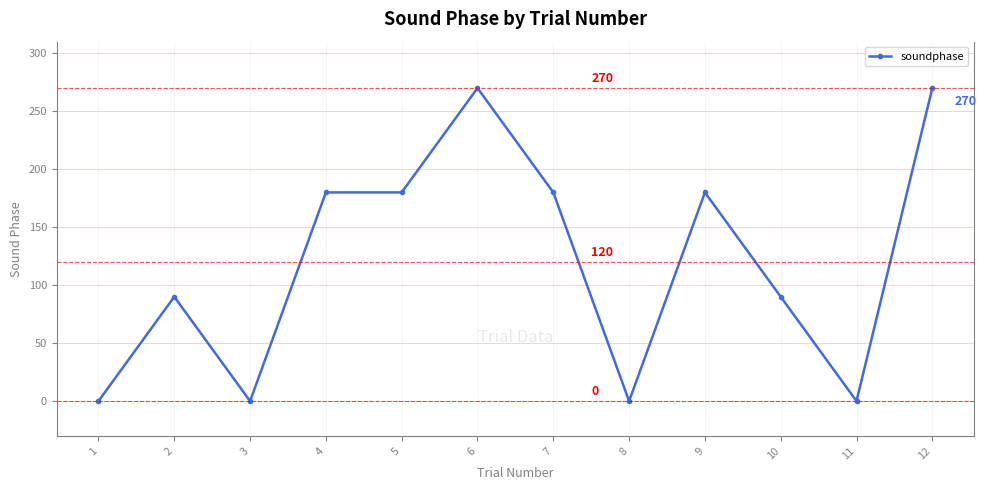

Count the number of categories in the chart.

12